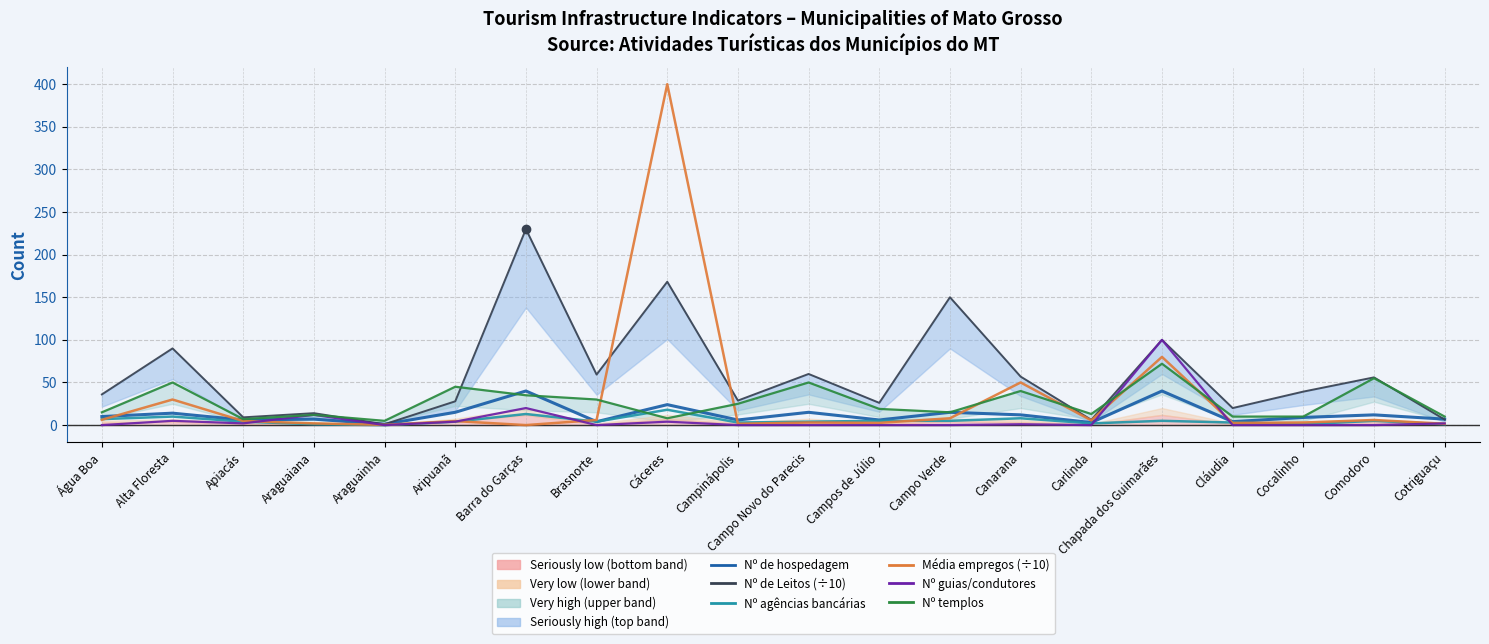

What is the label of the 14th point from the left?

Canarana